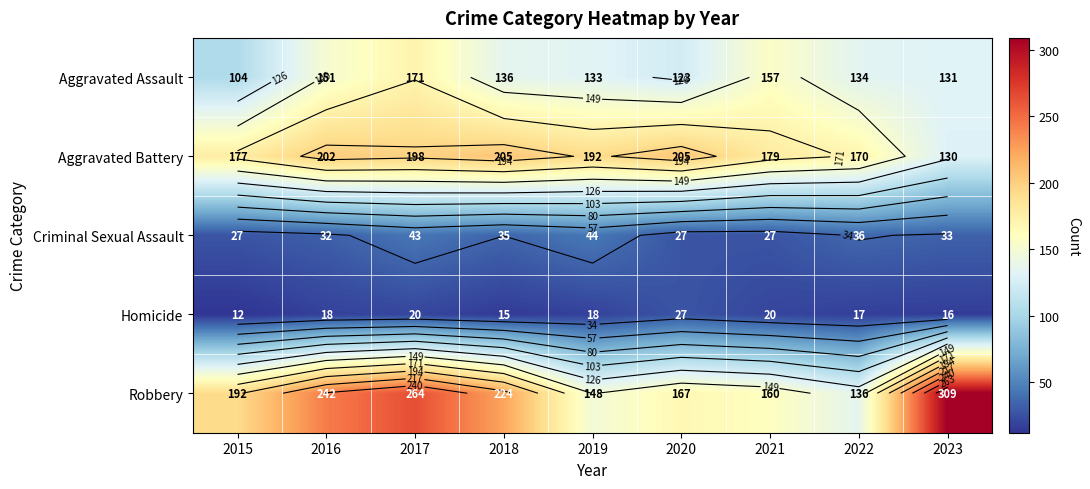

What is the sum of the Aggravated Assault values at 2019 and 2023?

264